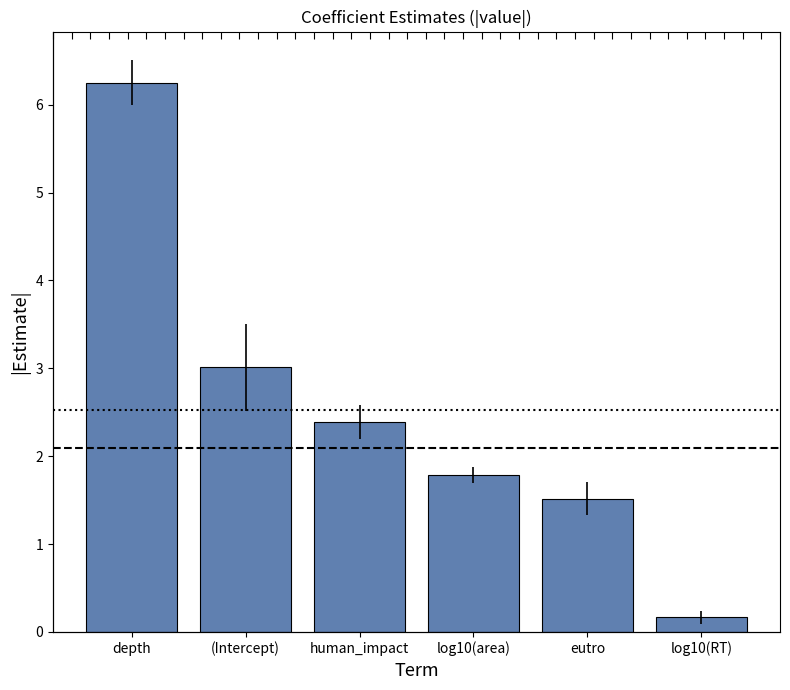

At which category does the chart reach its minimum across all series?

log10(RT)